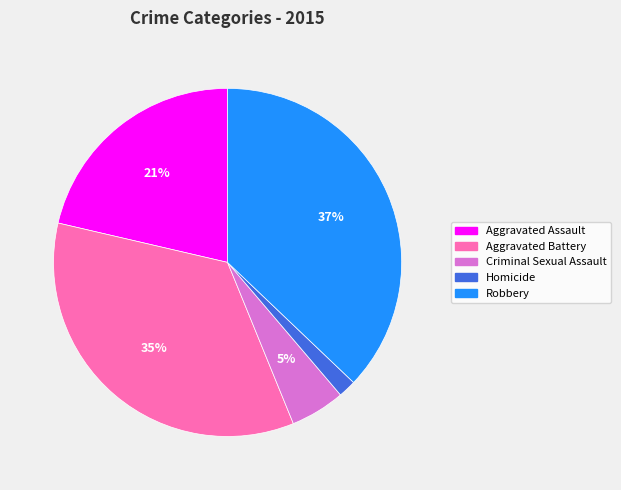

Is there a majority slice in this chart?

No